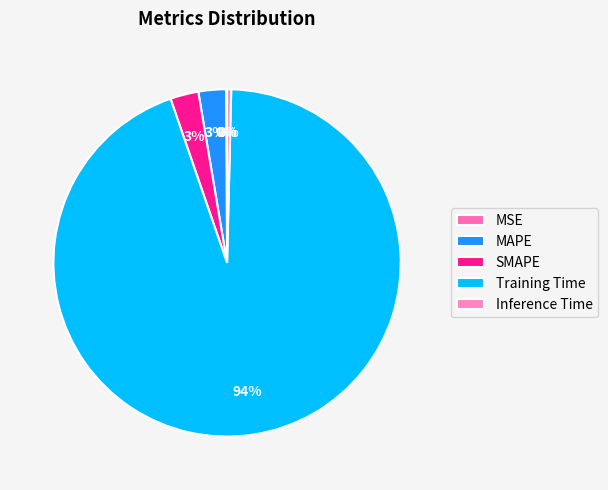

How many segments does this pie chart have?

5